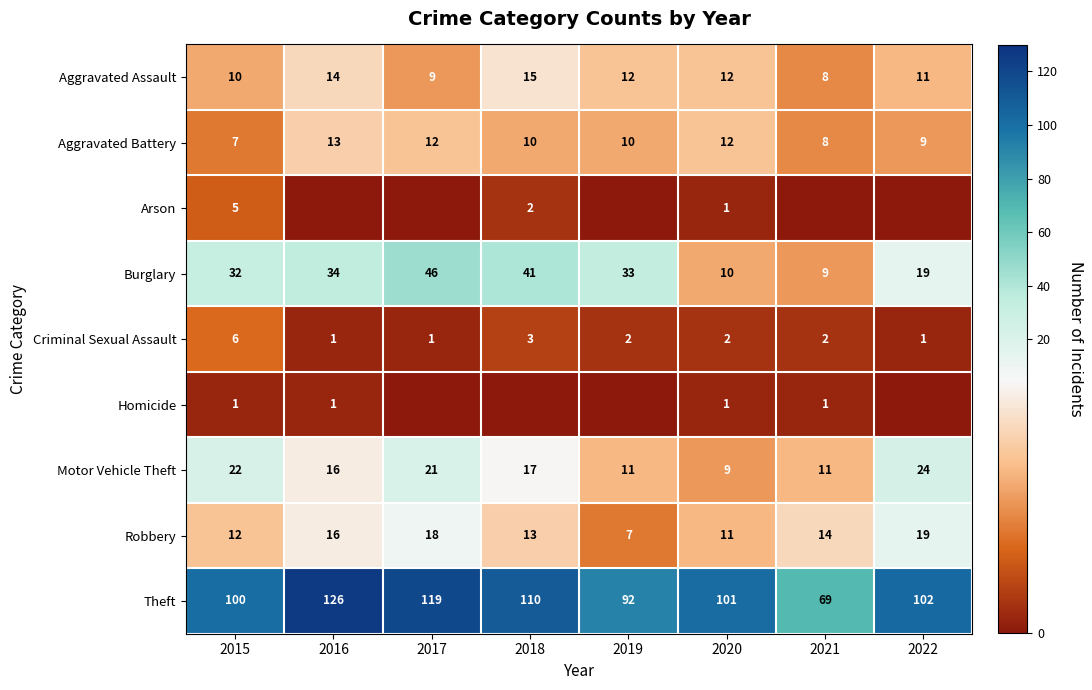

What is the difference between the highest and lowest values at 2017?

119